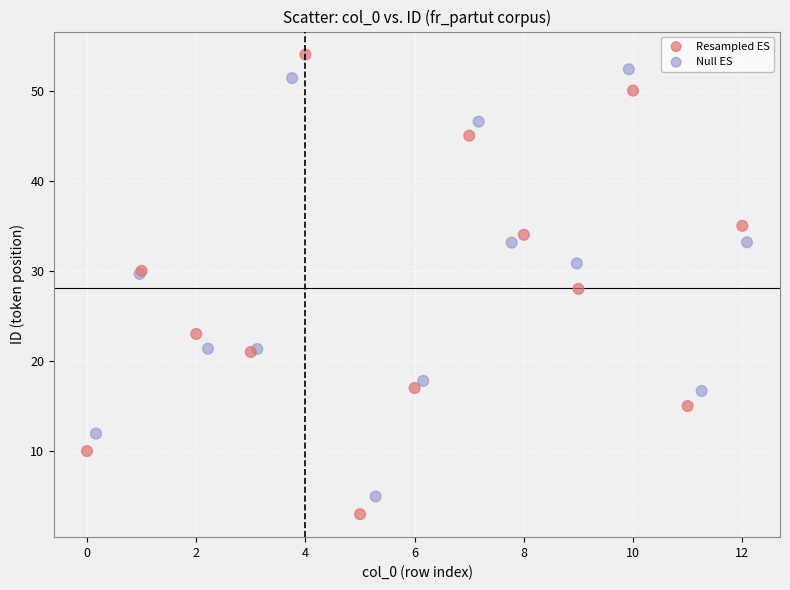

Which series contains the highest Y value?

Resampled ES